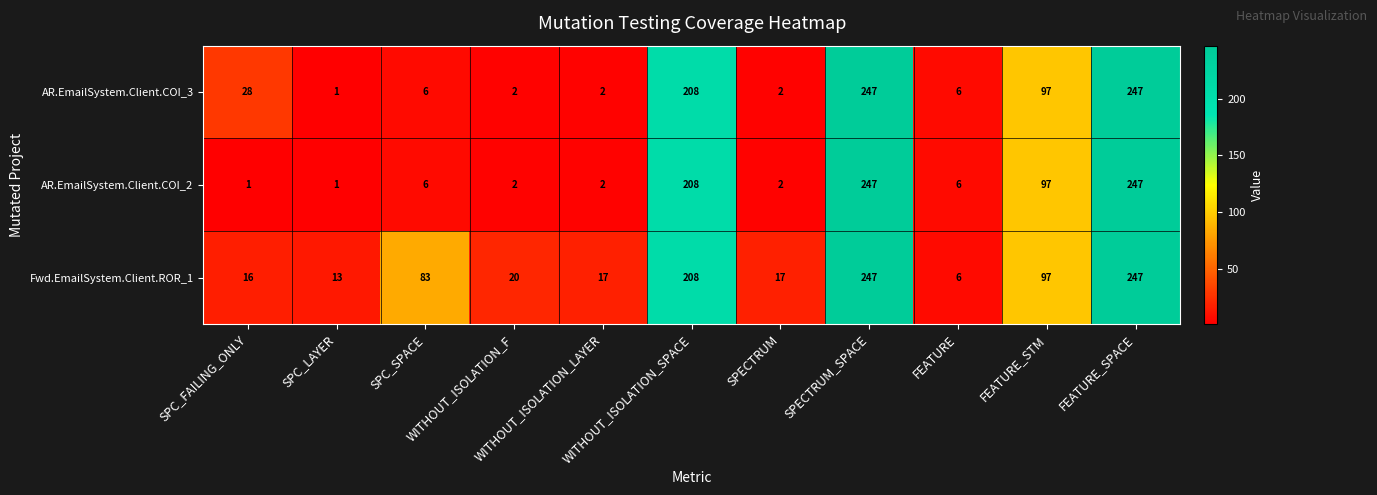

What is the difference between the second highest and second lowest values in the AR.EmailSystem.Client.COI_2 series?

246